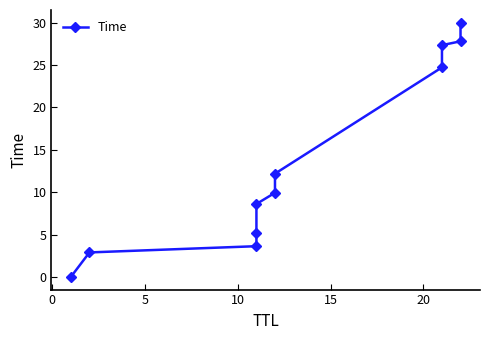

What is the average value?

13.8